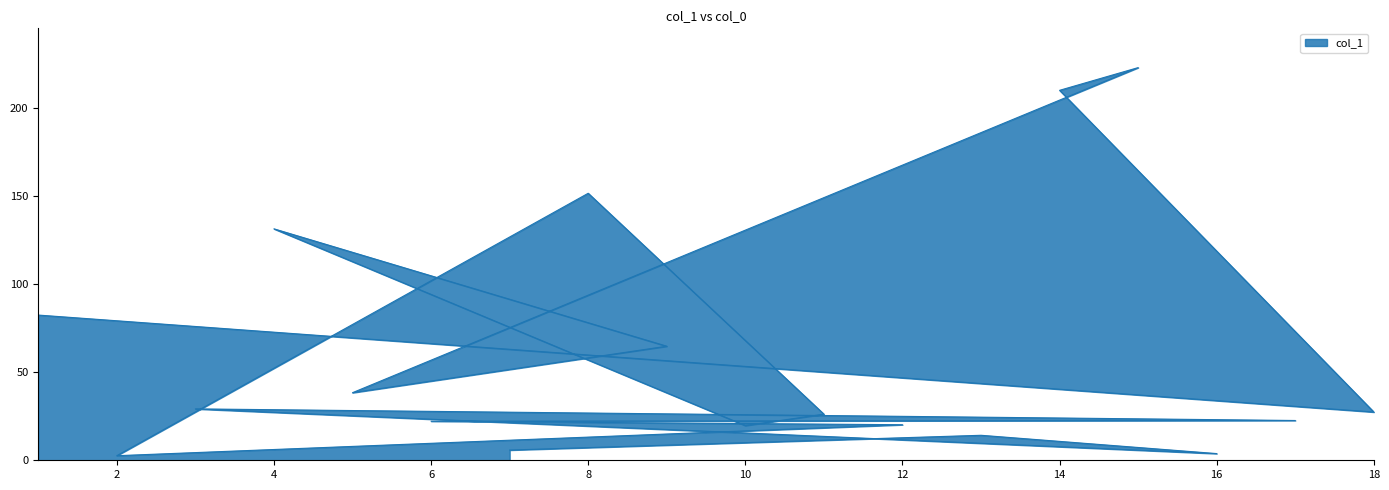

What is the difference between the values at 9 and 1?

17.7